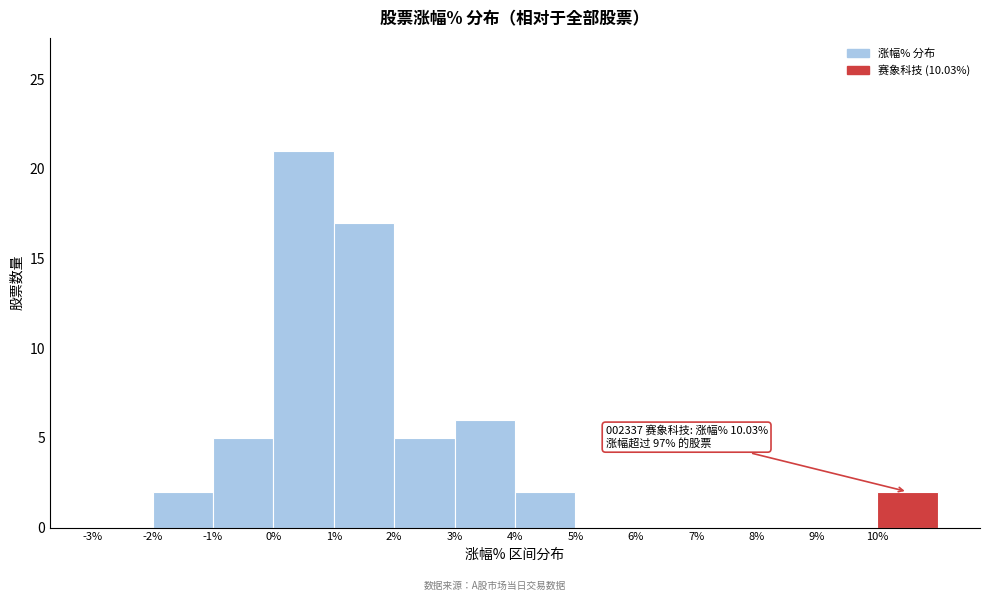

Which range on the x-axis has the tallest bar?

0 to 1